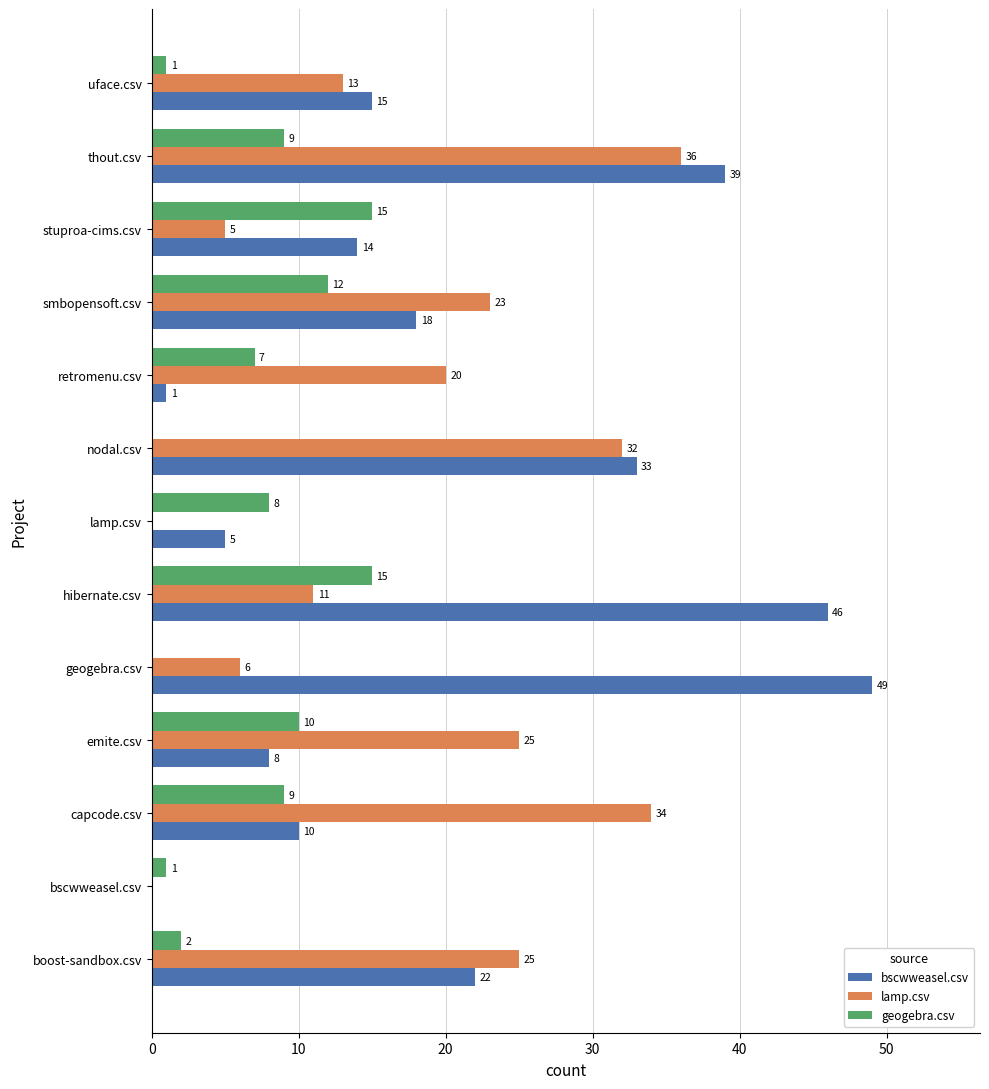

True or false: lamp.csv has a value of 7 at hibernate.csv.

False